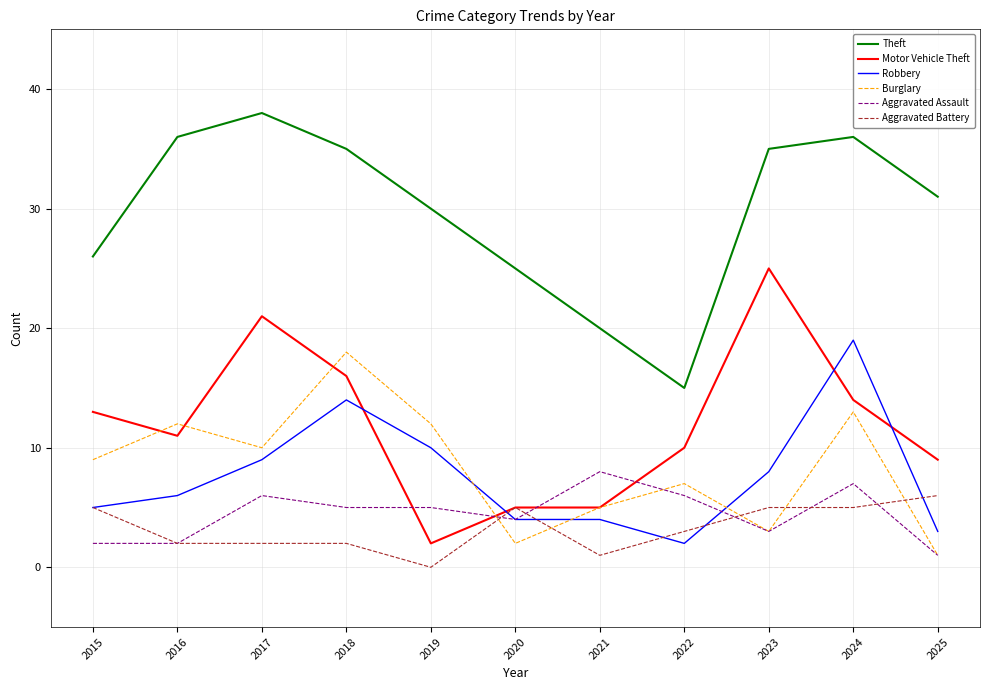

What is the difference between the maximum and minimum values in the Theft series?

23